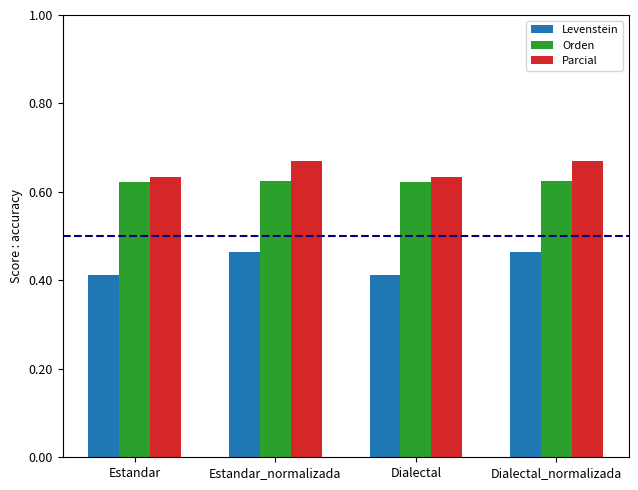

What are all the series names shown in the legend?

Levenstein, Orden, Parcial